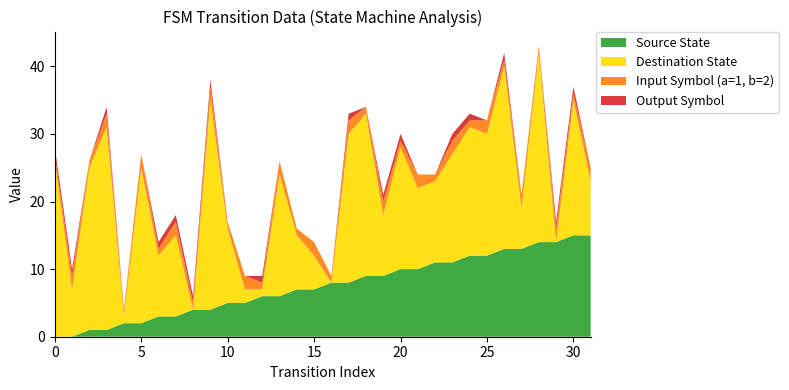

Reading left to right, extract all data points from this chart.

Source State: 0=0	1=0	2=1	3=1	4=2	5=2	6=3	7=3	8=4	9=4	10=5	11=5	12=6	13=6	14=7	15=7	16=8	17=8	18=9	19=9	20=10	21=10	22=11	23=11	24=12	25=12	26=13	27=13	28=14	29=14	30=15	31=15
Destination State: 0=26	1=7	2=24	3=30	4=1	5=23	6=9	7=12	8=0	9=31	10=11	11=2	12=1	13=18	14=8	15=5	16=0	17=22	18=24	19=9	20=18	21=12	22=12	23=16	24=19	25=18	26=27	27=6	28=28	29=0	30=20	31=8
Input Symbol (a=1, b=2): 0=1	1=2	2=1	3=2	4=1	5=2	6=1	7=2	8=1	9=2	10=1	11=2	12=1	13=2	14=1	15=2	16=1	17=2	18=1	19=2	20=1	21=2	22=1	23=2	24=1	25=2	26=1	27=2	28=1	29=2	30=1	31=2
Output Symbol: 0=1	1=1	2=0	3=1	4=0	5=0	6=1	7=1	8=1	9=1	10=0	11=0	12=1	13=0	14=0	15=0	16=0	17=1	18=0	19=1	20=1	21=0	22=0	23=1	24=1	25=0	26=1	27=0	28=0	29=1	30=1	31=0